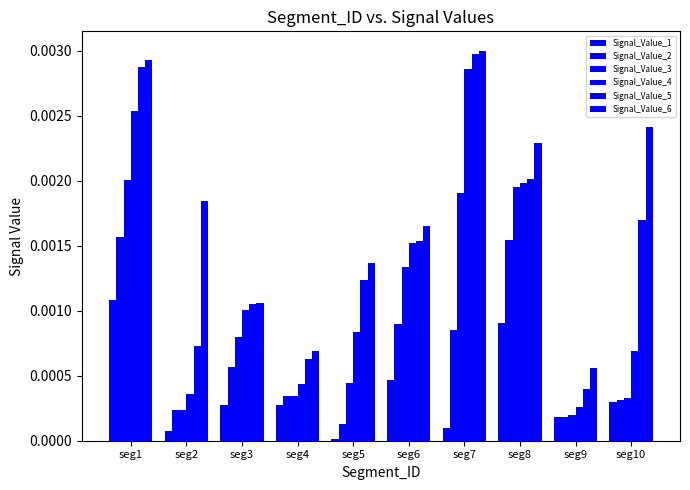

At which category does the chart reach its minimum across all series?

seg5